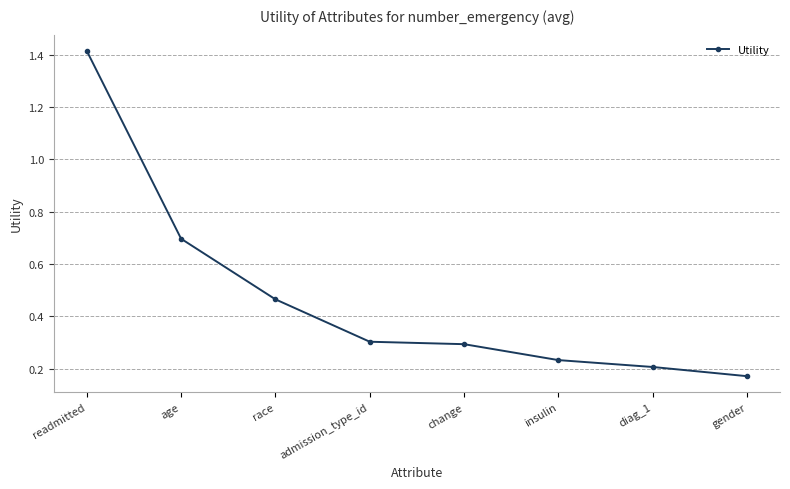

At which category does the chart reach its peak across all series?

readmitted